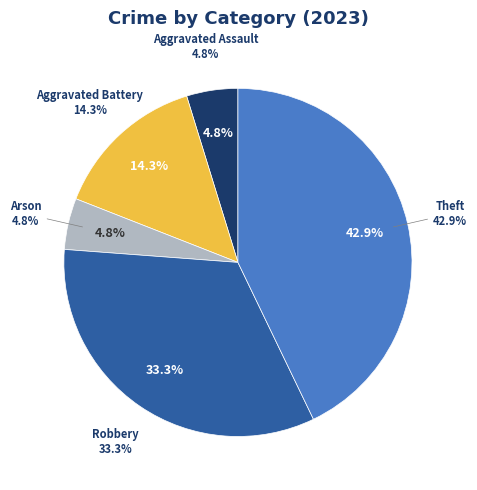

Rank the categories by value from highest to lowest.

Theft, Robbery, Aggravated Battery, Aggravated Assault, Arson